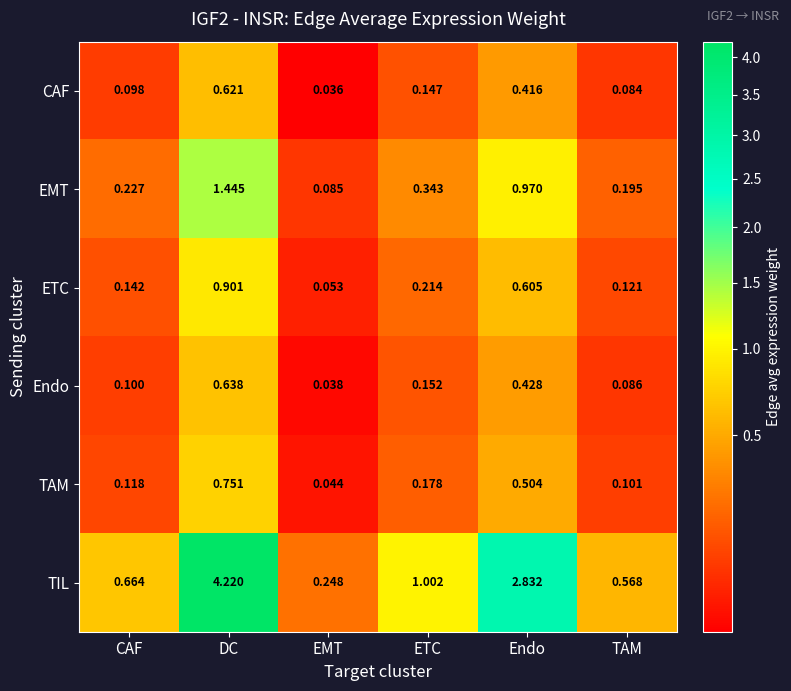

List the series in order of their peak value, highest first.

TIL, EMT, ETC, TAM, Endo, CAF